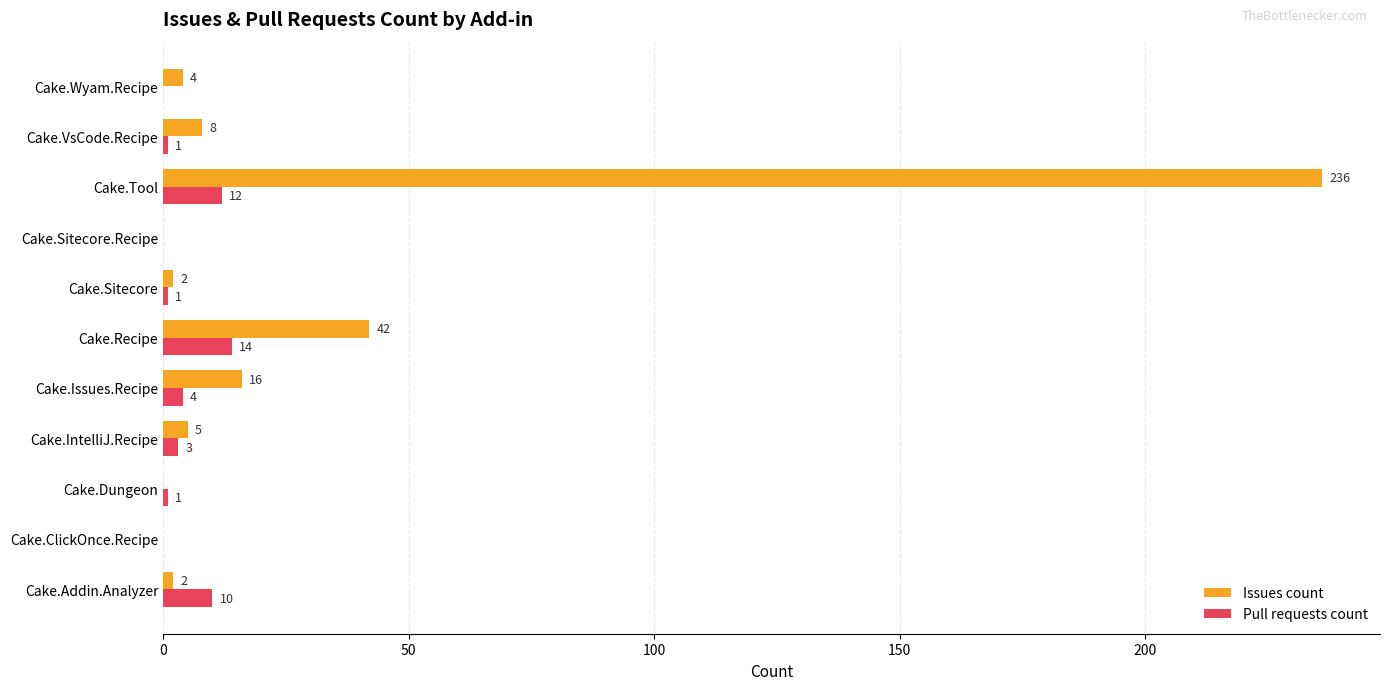

Is it true that Pull requests count equals 14 at Cake.Recipe?

True